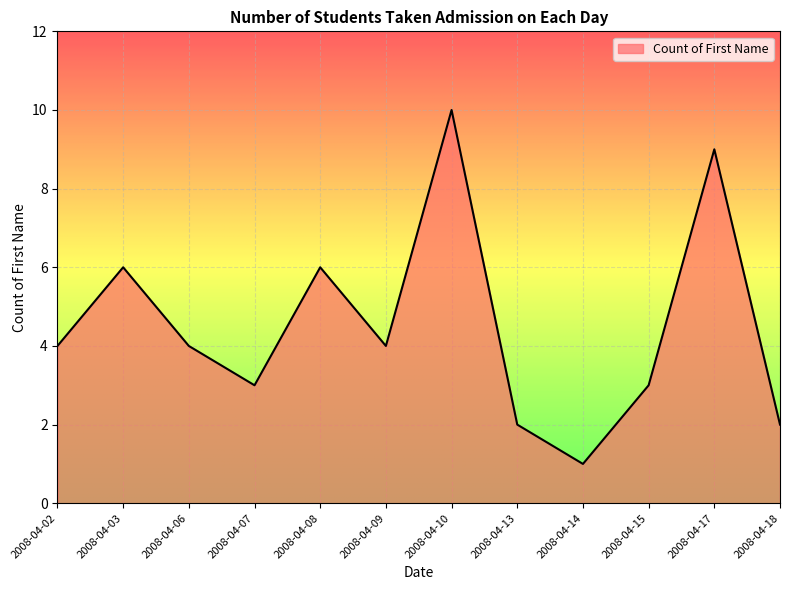

Reading left to right, extract all data points from this chart.

2008-04-02=4	2008-04-03=6	2008-04-06=4	2008-04-07=3	2008-04-08=6	2008-04-09=4	2008-04-10=10	2008-04-13=2	2008-04-14=1	2008-04-15=3	2008-04-17=9	2008-04-18=2